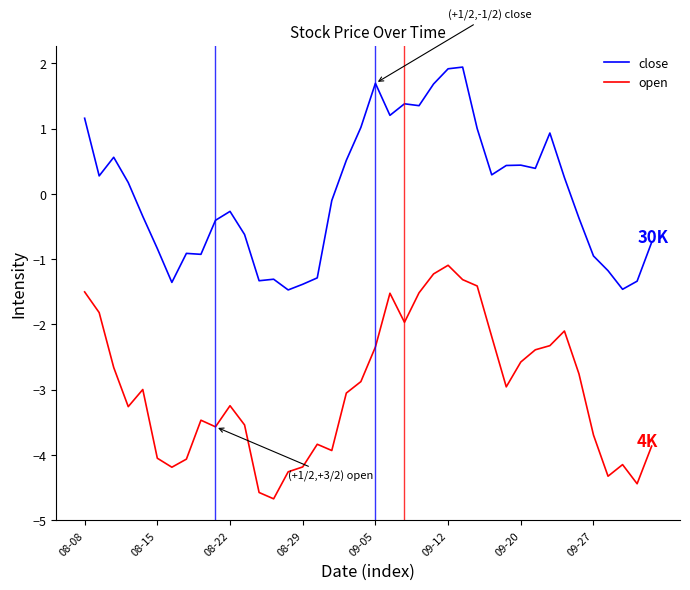

What is the minimum value shown in the chart?

-4.7